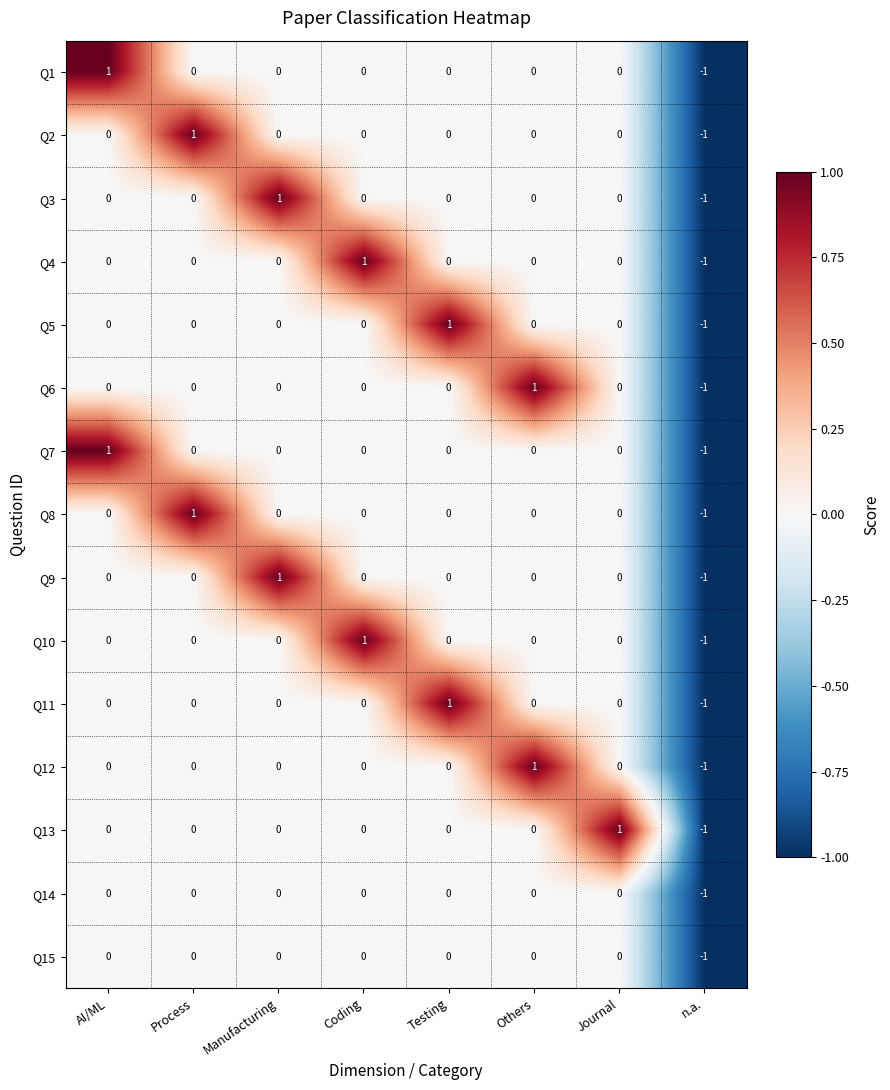

The Q10 series shows 0 at Testing. True or false?

True